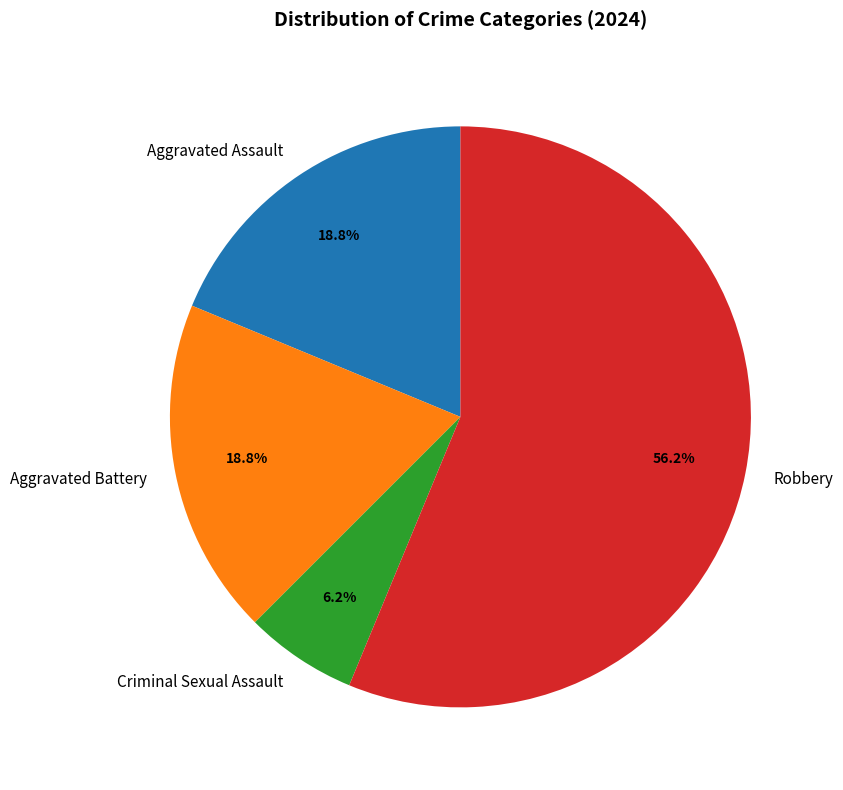

What is the smallest slice in the pie chart?

Criminal Sexual Assault